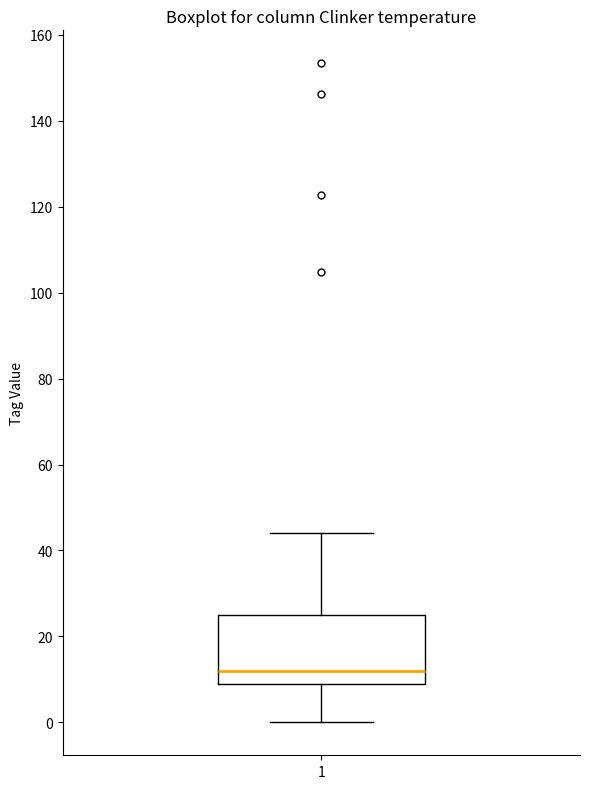

Read this box plot against the y-axis: the position of the median line, the range covered by the box, and the ends of both whiskers. The values are not printed on the chart, so give them approximately, as read against the axis.

median 12, box 8 to 24, whiskers 0 to 44